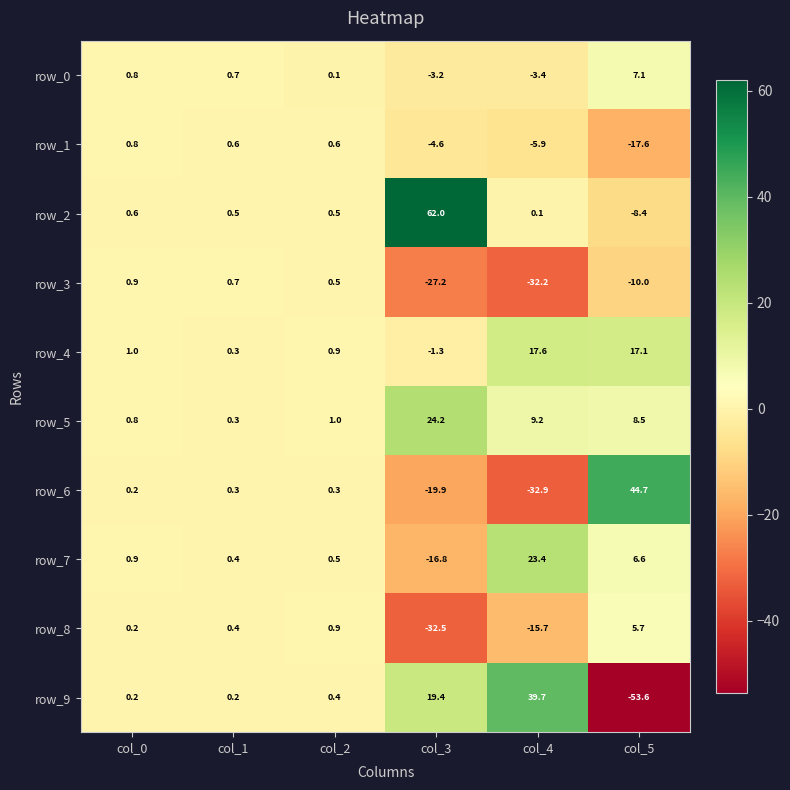

Which series has the widest spread of values?

row_9